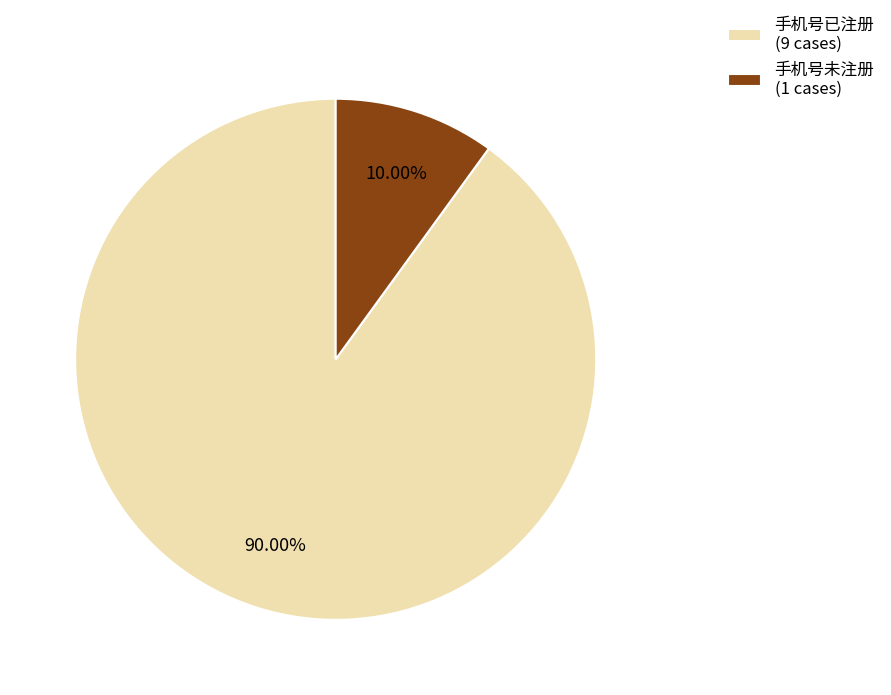

To the nearest percent, what percentage of the pie is 手机号已注册?

90%